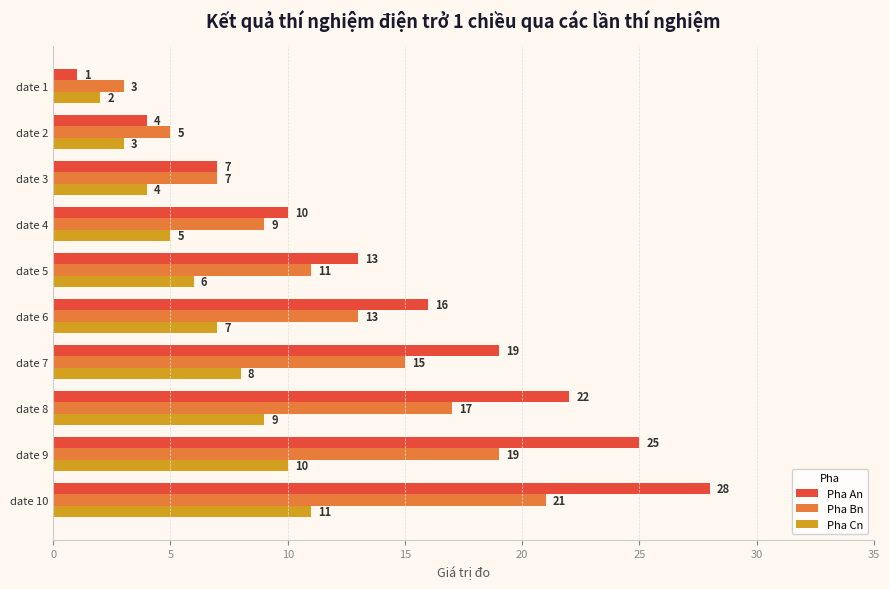

List the series in order of their peak value, lowest first.

Pha Cn, Pha Bn, Pha An